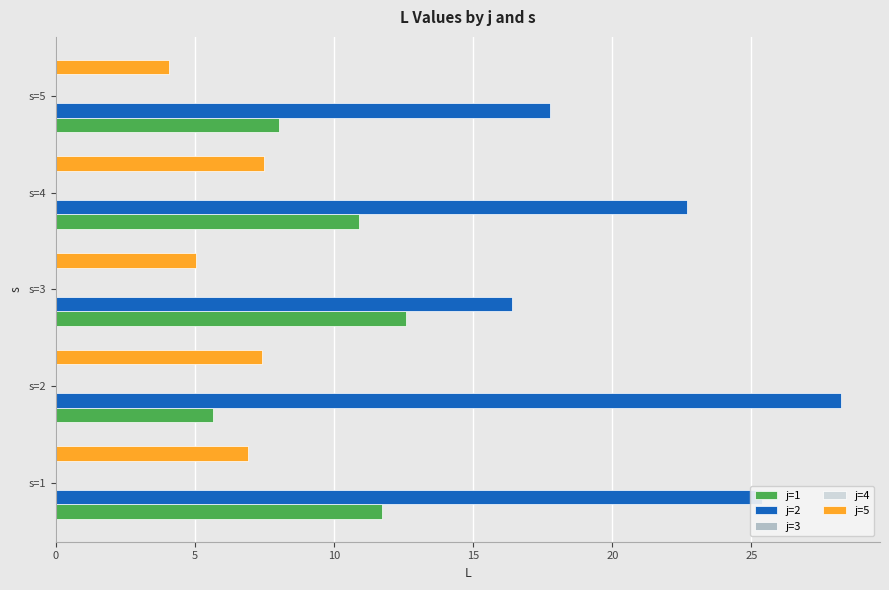

How many data points does each series have?

5